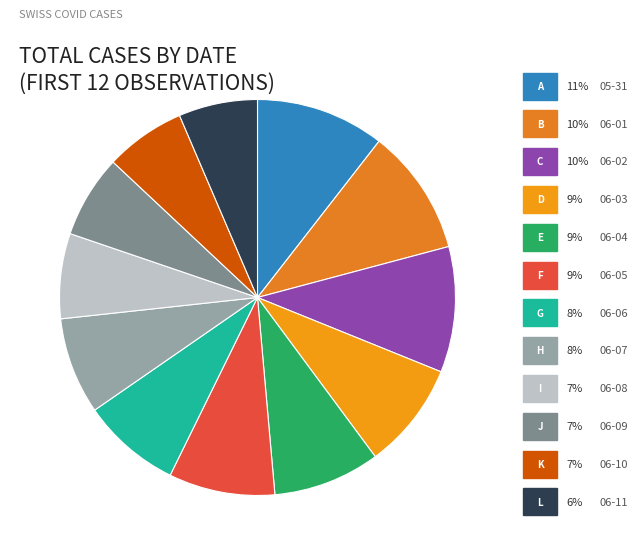

Which category has the biggest portion of the pie?

2020-05-31